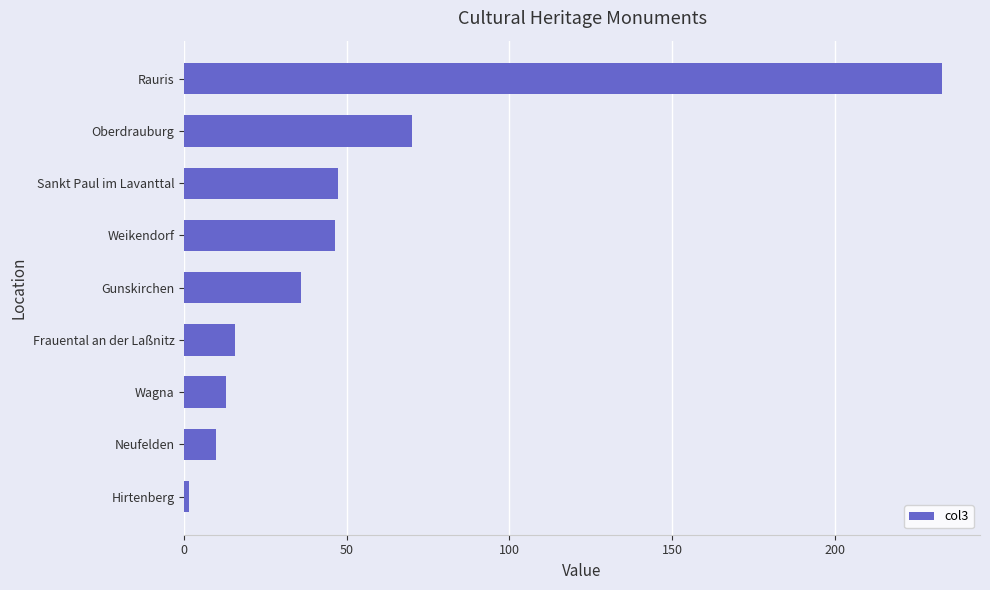

Reading top to bottom, list all the values displayed in this chart.

Rauris=233.0	Oberdrauburg=69.9	Sankt Paul im Lavanttal=47.3	Weikendorf=46.3	Gunskirchen=36.0	Frauental an der Laßnitz=15.5	Wagna=13.0	Neufelden=9.8	Hirtenberg=1.5